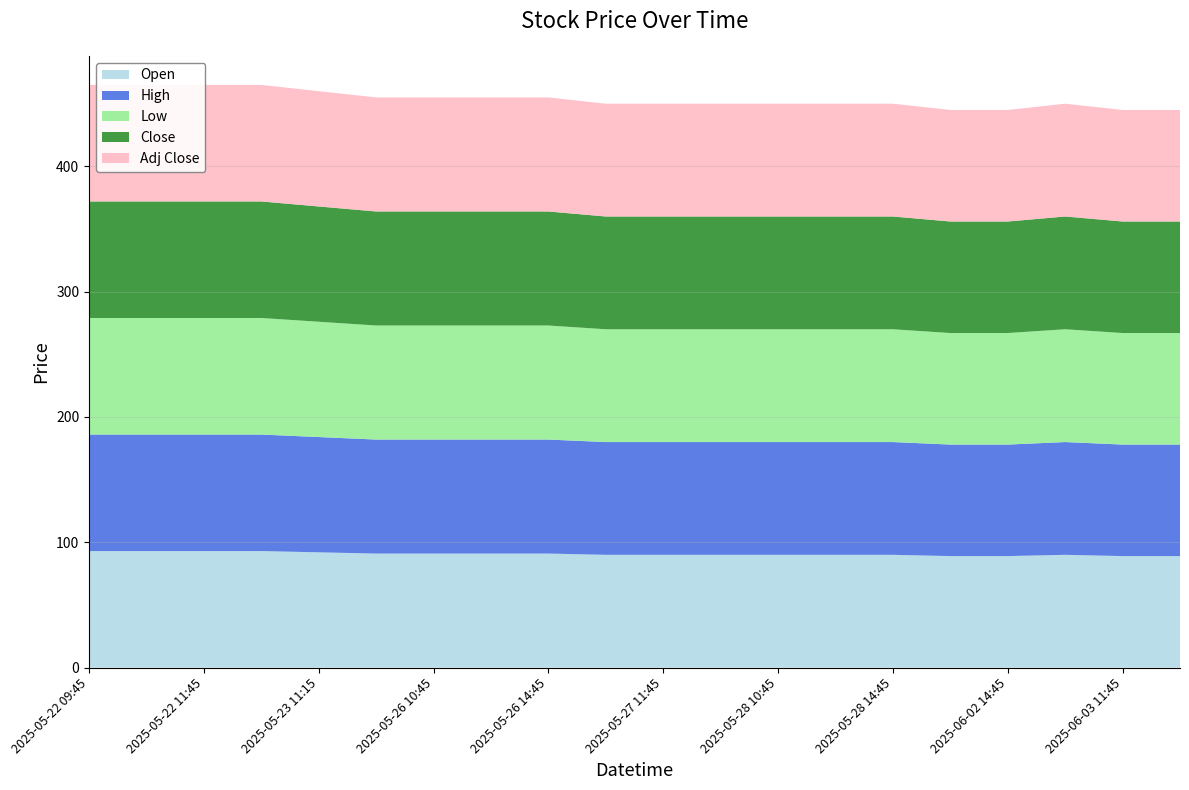

Reading left to right, extract all data points from this chart.

Open: 2025-05-22 09:45=93	2025-05-22 10:45=93	2025-05-22 11:45=93	2025-05-22 14:45=93	2025-05-23 11:15=92	2025-05-23 14:45=91	2025-05-26 10:45=91	2025-05-26 11:45=91	2025-05-26 14:45=91	2025-05-27 10:45=90	2025-05-27 11:45=90	2025-05-27 14:45=90	2025-05-28 10:45=90	2025-05-28 11:45=90	2025-05-28 14:45=90	2025-06-02 10:45=89	2025-06-02 14:45=89	2025-06-03 10:45=90	2025-06-03 11:45=89	2025-06-03 14:45=89
High: 2025-05-22 09:45=93	2025-05-22 10:45=93	2025-05-22 11:45=93	2025-05-22 14:45=93	2025-05-23 11:15=92	2025-05-23 14:45=91	2025-05-26 10:45=91	2025-05-26 11:45=91	2025-05-26 14:45=91	2025-05-27 10:45=90	2025-05-27 11:45=90	2025-05-27 14:45=90	2025-05-28 10:45=90	2025-05-28 11:45=90	2025-05-28 14:45=90	2025-06-02 10:45=89	2025-06-02 14:45=89	2025-06-03 10:45=90	2025-06-03 11:45=89	2025-06-03 14:45=89
Low: 2025-05-22 09:45=93	2025-05-22 10:45=93	2025-05-22 11:45=93	2025-05-22 14:45=93	2025-05-23 11:15=92	2025-05-23 14:45=91	2025-05-26 10:45=91	2025-05-26 11:45=91	2025-05-26 14:45=91	2025-05-27 10:45=90	2025-05-27 11:45=90	2025-05-27 14:45=90	2025-05-28 10:45=90	2025-05-28 11:45=90	2025-05-28 14:45=90	2025-06-02 10:45=89	2025-06-02 14:45=89	2025-06-03 10:45=90	2025-06-03 11:45=89	2025-06-03 14:45=89
Close: 2025-05-22 09:45=93	2025-05-22 10:45=93	2025-05-22 11:45=93	2025-05-22 14:45=93	2025-05-23 11:15=92	2025-05-23 14:45=91	2025-05-26 10:45=91	2025-05-26 11:45=91	2025-05-26 14:45=91	2025-05-27 10:45=90	2025-05-27 11:45=90	2025-05-27 14:45=90	2025-05-28 10:45=90	2025-05-28 11:45=90	2025-05-28 14:45=90	2025-06-02 10:45=89	2025-06-02 14:45=89	2025-06-03 10:45=90	2025-06-03 11:45=89	2025-06-03 14:45=89
Adj Close: 2025-05-22 09:45=93	2025-05-22 10:45=93	2025-05-22 11:45=93	2025-05-22 14:45=93	2025-05-23 11:15=92	2025-05-23 14:45=91	2025-05-26 10:45=91	2025-05-26 11:45=91	2025-05-26 14:45=91	2025-05-27 10:45=90	2025-05-27 11:45=90	2025-05-27 14:45=90	2025-05-28 10:45=90	2025-05-28 11:45=90	2025-05-28 14:45=90	2025-06-02 10:45=89	2025-06-02 14:45=89	2025-06-03 10:45=90	2025-06-03 11:45=89	2025-06-03 14:45=89